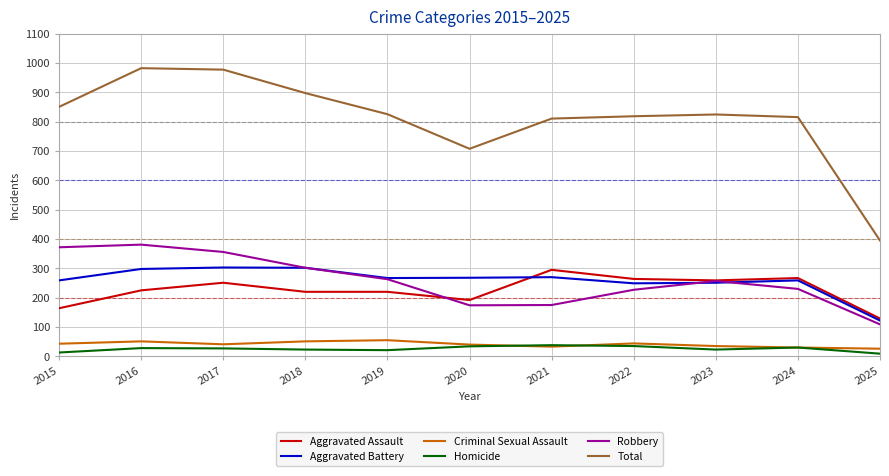

What is the lowest value of the Robbery series?

109